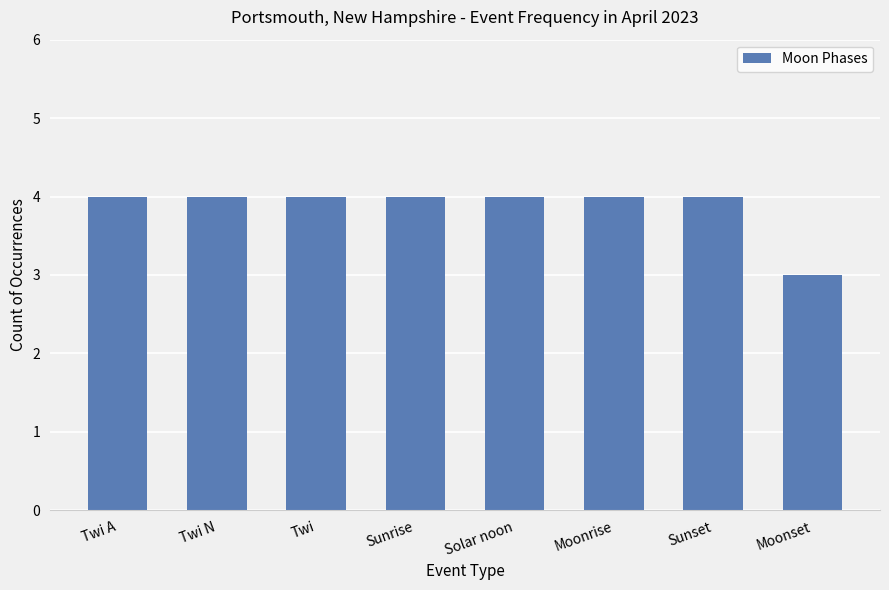

Reading left to right, transcribe all the data shown in this chart.

Twi A=4	Twi N=4	Twi=4	Sunrise=4	Solar noon=4	Moonrise=4	Sunset=4	Moonset=3